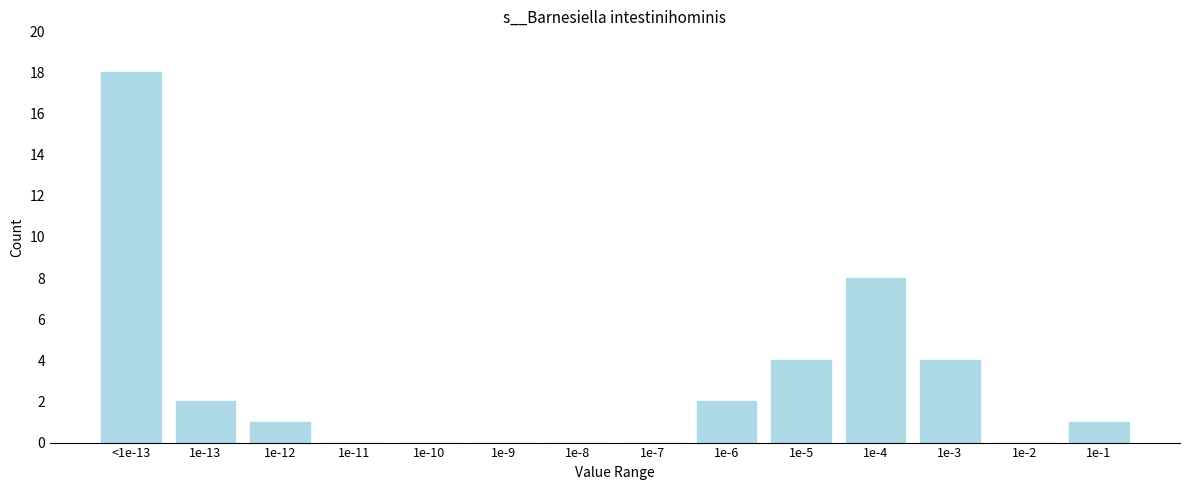

Reading right to left, what are all the values shown in this chart?

1e-1=1	1e-2=0	1e-3=4	1e-4=8	1e-5=4	1e-6=2	1e-7=0	1e-8=0	1e-9=0	1e-10=0	1e-11=0	1e-12=1	1e-13=2	<1e-13=18